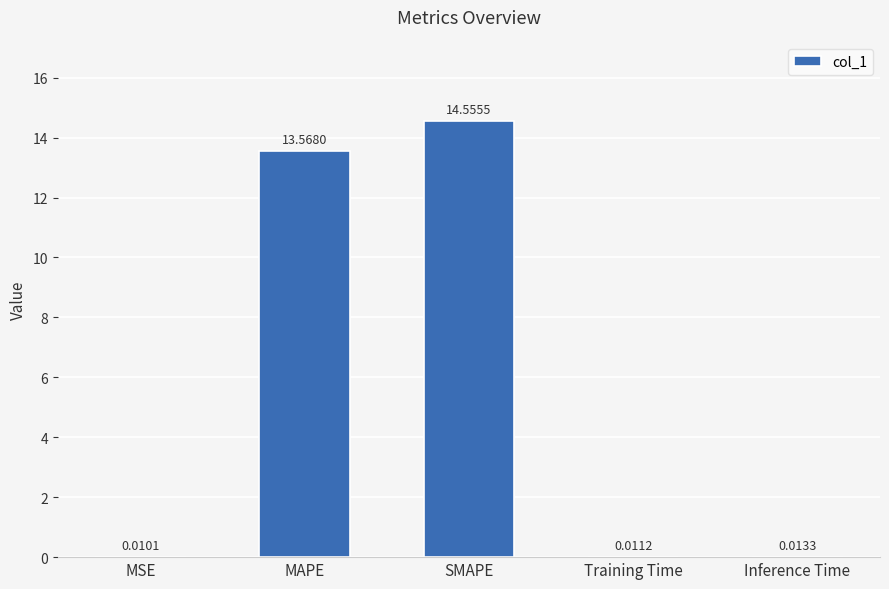

What is the change in value from MAPE to Inference Time?

-13.6